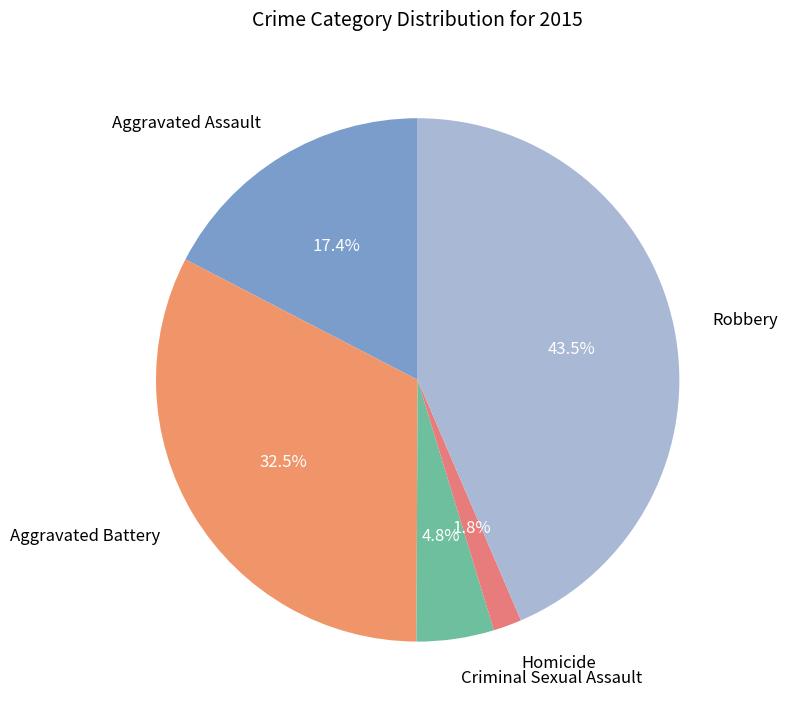

What is the total percentage of Aggravated Battery and Homicide?

34.3%